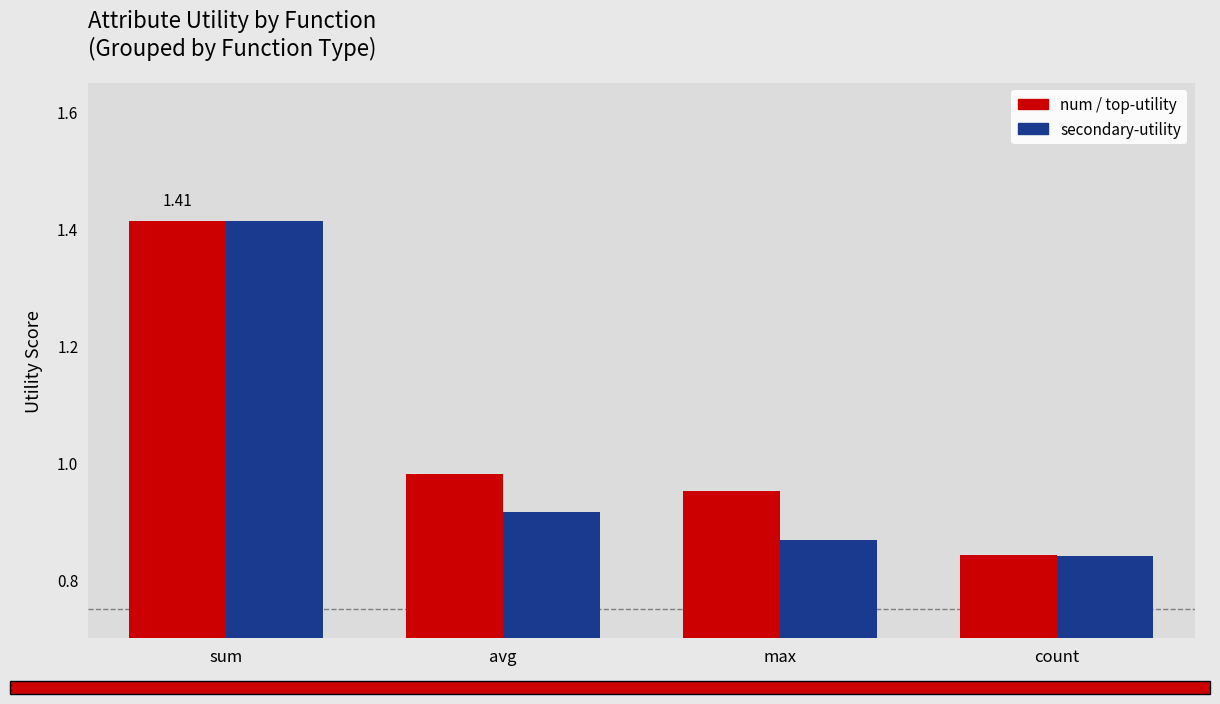

What position from the left is count?

4